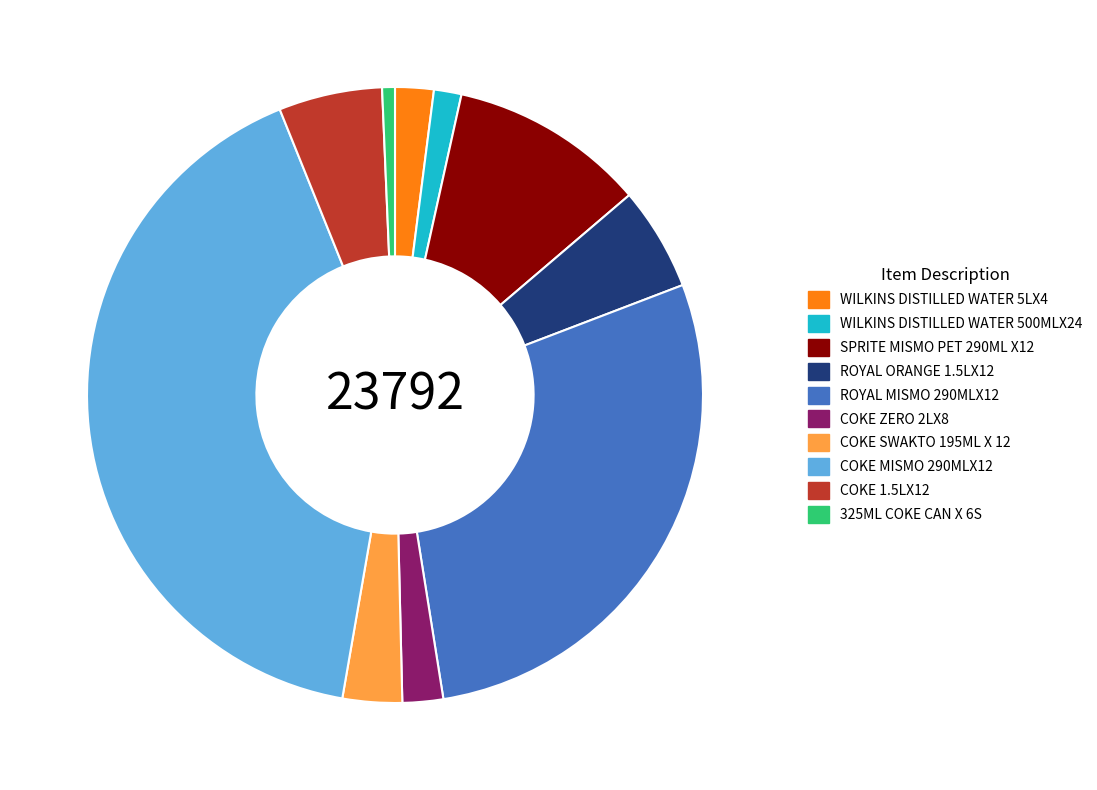

Which slice is the largest?

COKE MISMO 290MLX12